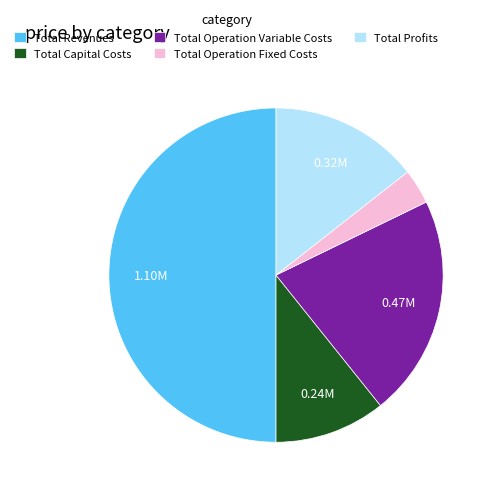

What is the ratio of the value at Total Capital Costs to the value at Total Profits?

0.7